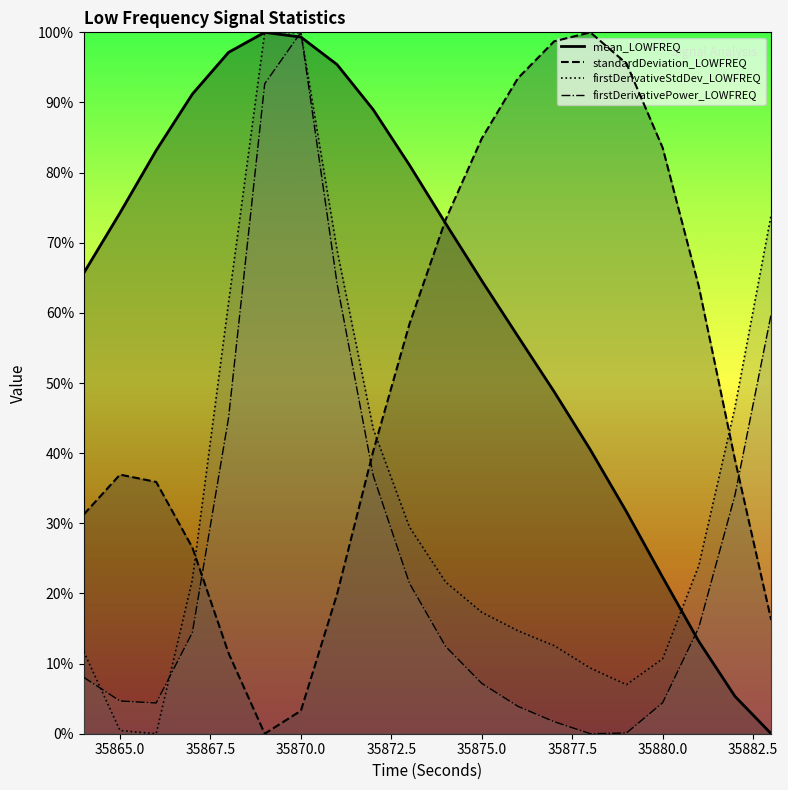

What is the total value across all series at 35872?

209.5